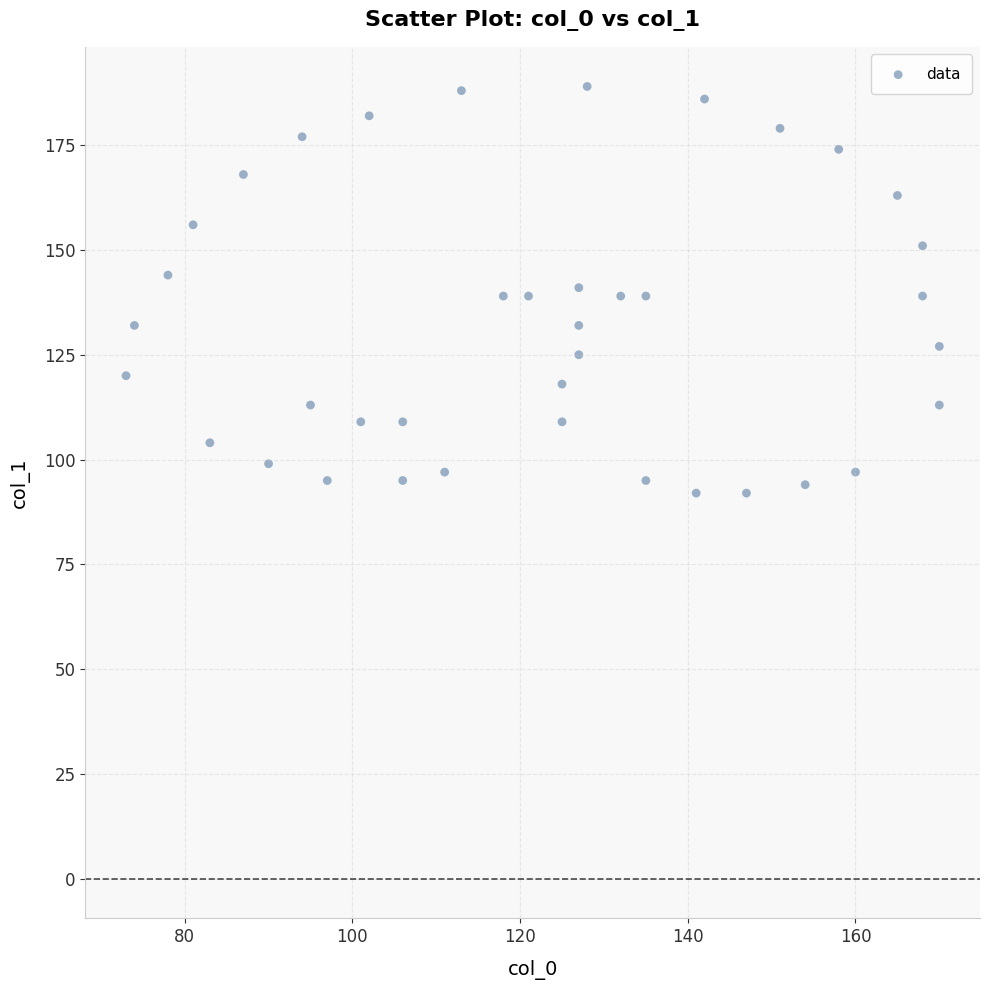

What is the range of X values (max minus min)?

97